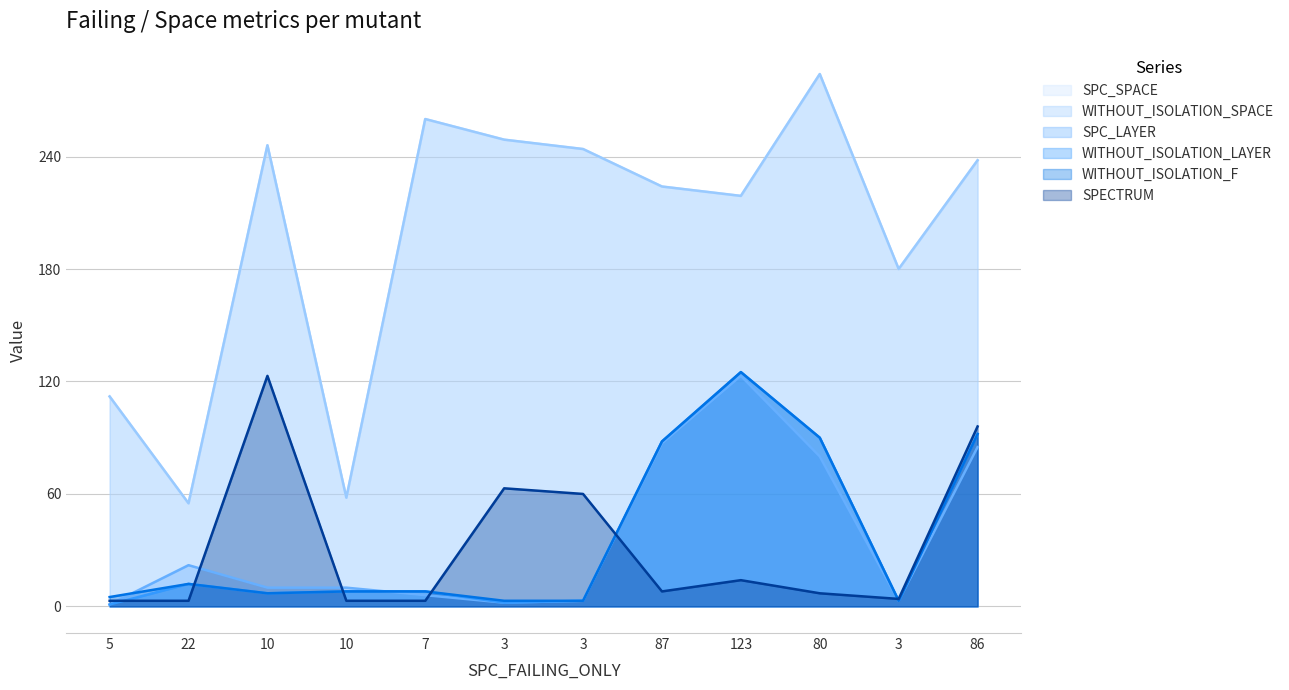

True or false: SPC_SPACE and SPECTRUM cross at least once.

False